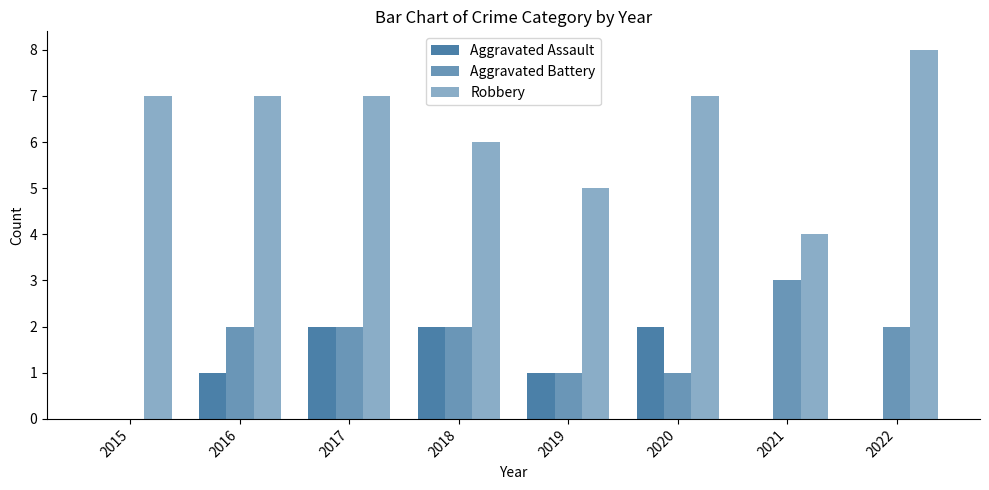

How many data points does each series have?

8